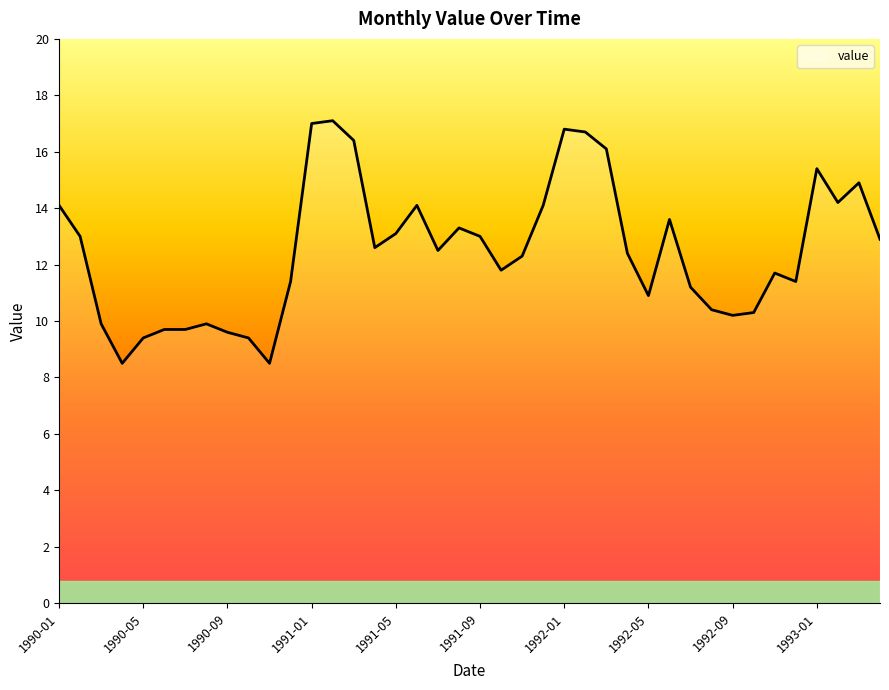

Count the number of categories in the chart.

40